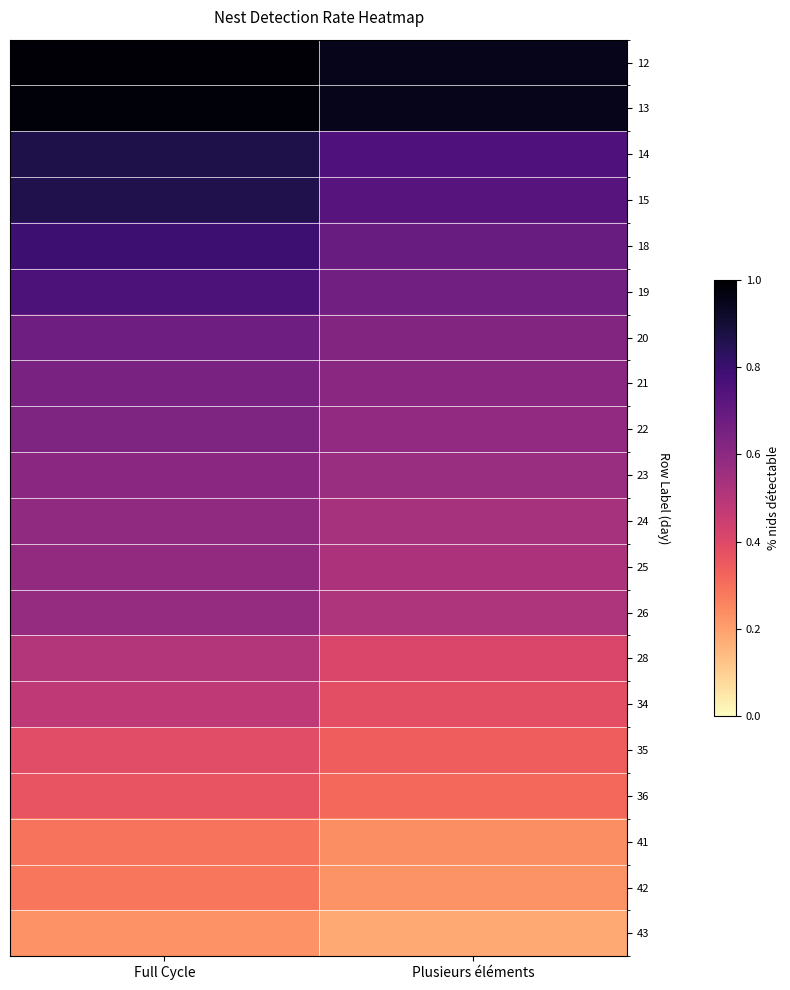

Which category has the lowest value across all series?

Plusieurs éléments